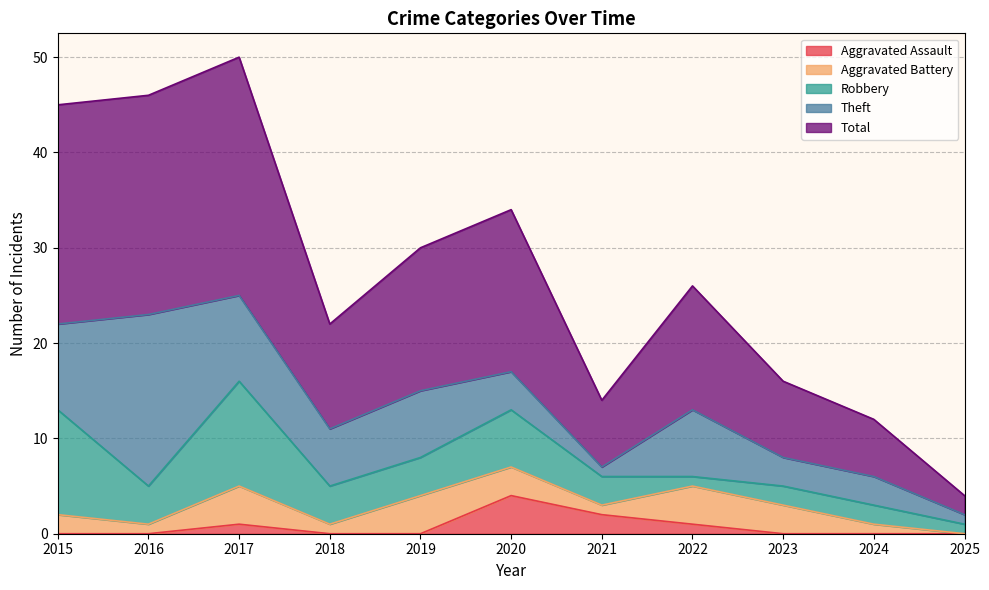

What is the difference between the highest and lowest values at 2024?

6